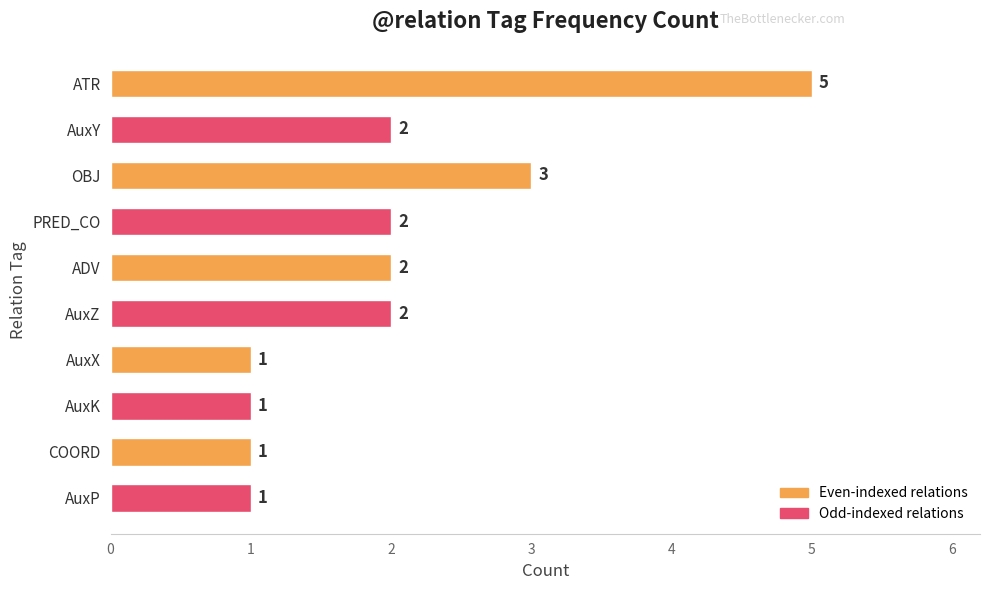

How many data points are less than 2?

4